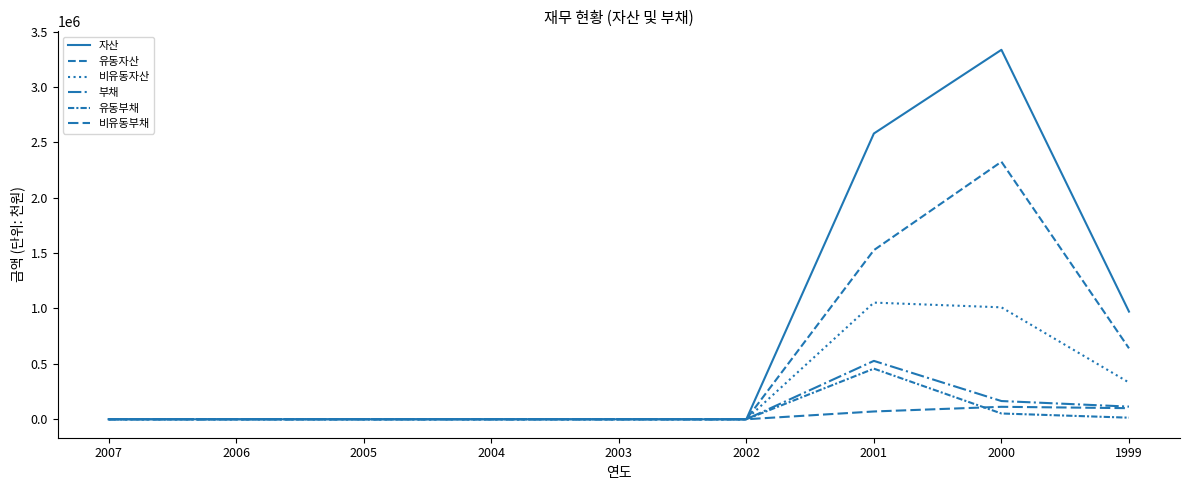

Which series changed the most between 2001 and 2000?

유동자산